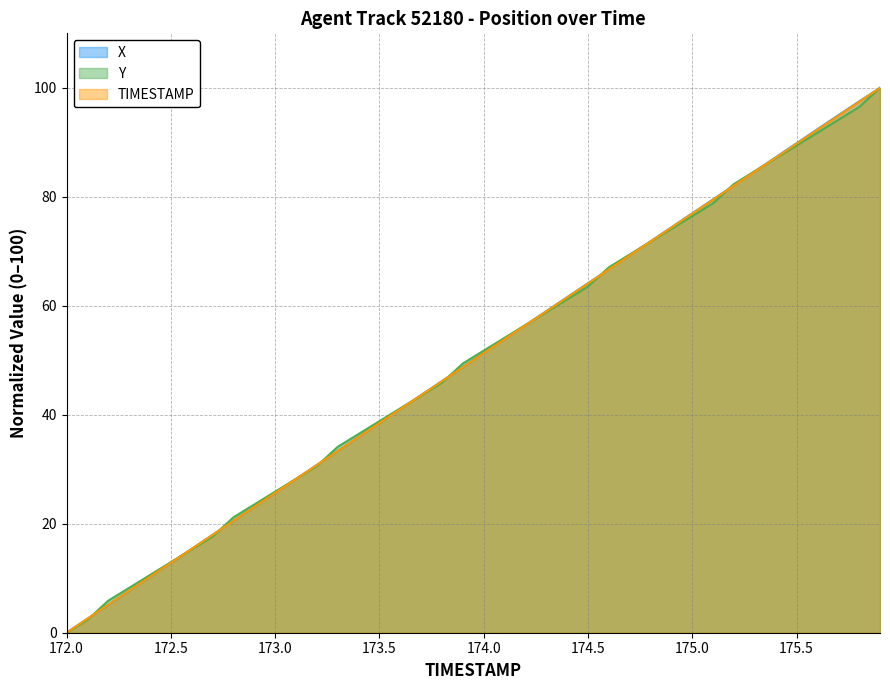

Does the chart have visible grid lines?

Yes